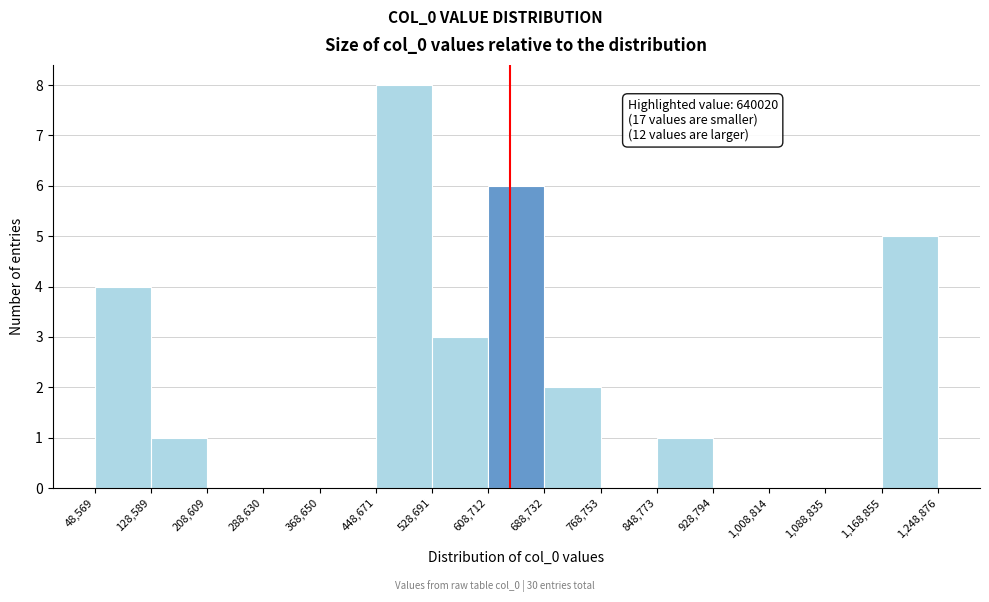

Over which range of the x-axis is the bar tallest?

448,671 to 528,691